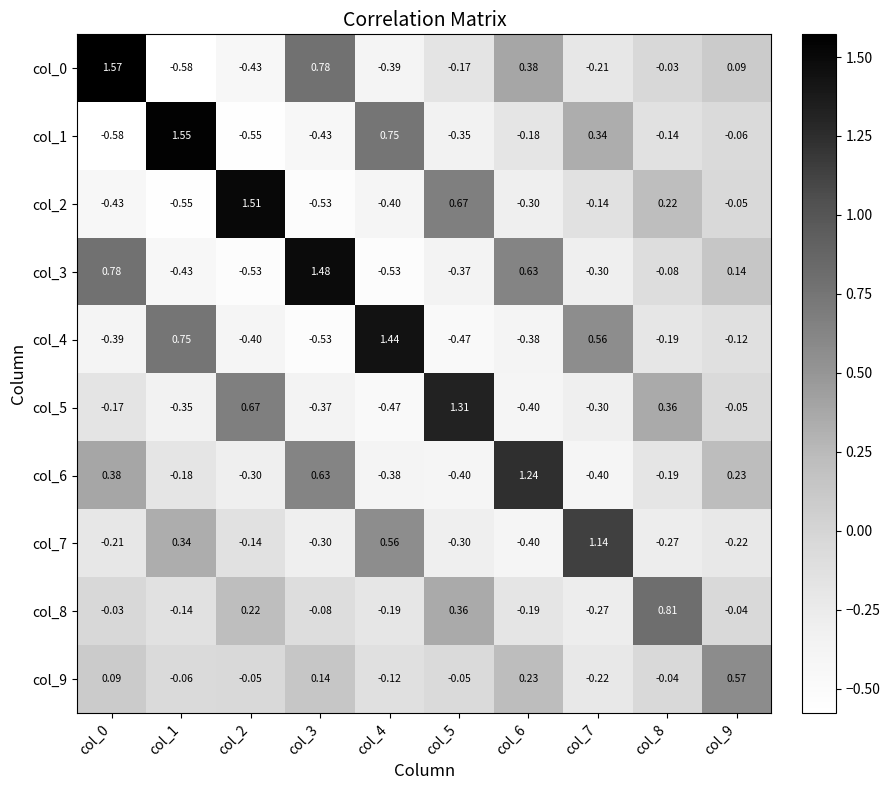

How many positive values does the col_3 series have?

4